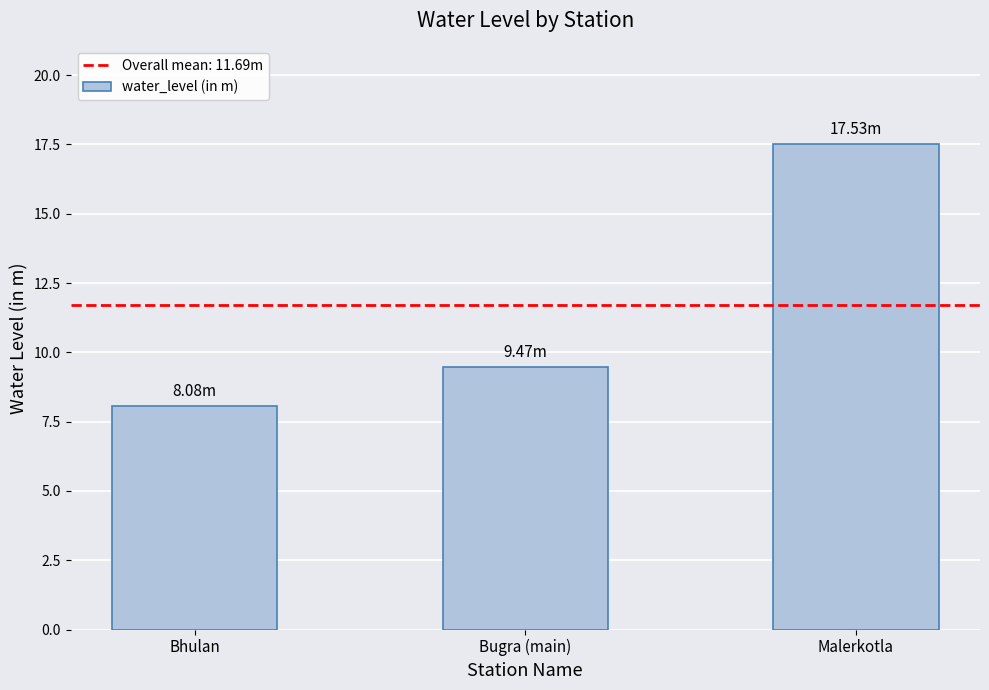

Rank the categories by value from lowest to highest.

Bhulan, Bugra (main), Malerkotla